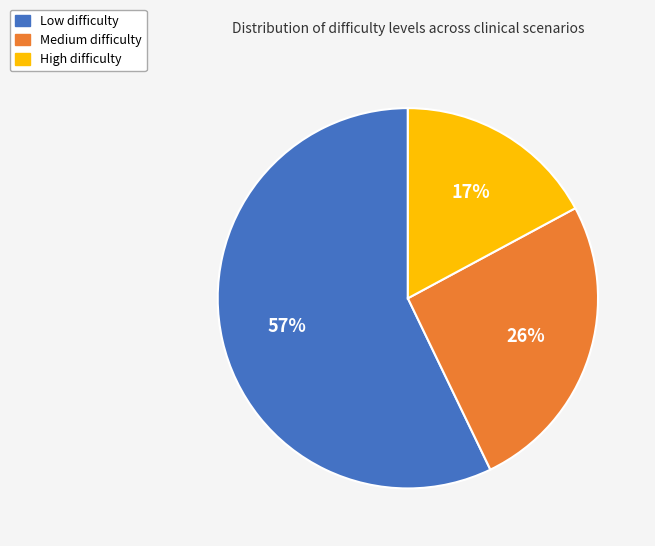

Is there a majority slice in this chart?

Yes